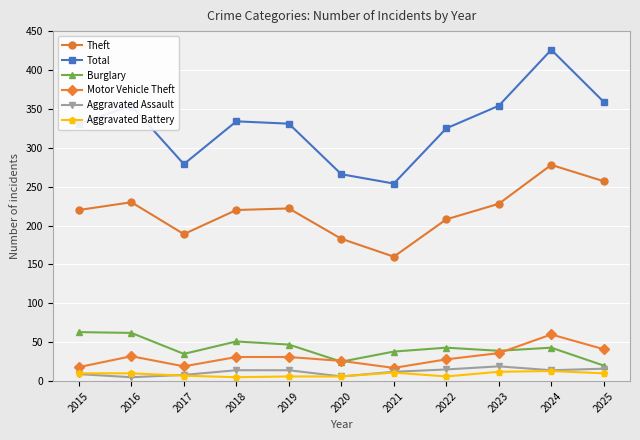

The value of Theft at 2024 is 150. True or false?

False